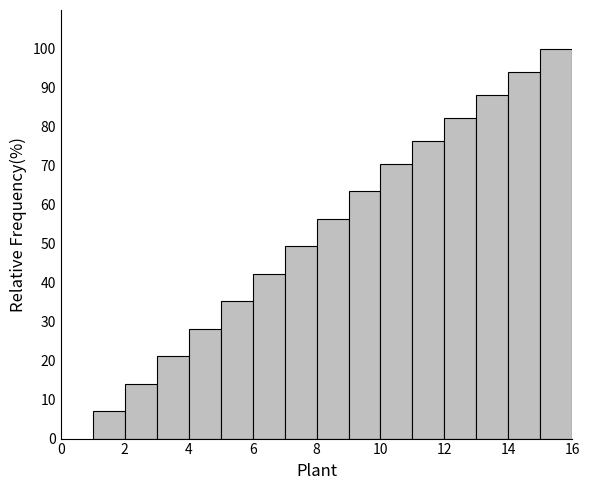

Reading left to right, list every bar in this chart as the range it spans on the x-axis followed by its height. The values are not printed on the chart, so give them approximately, as read against the axis.

1 to 2: 7
2 to 3: 14
3 to 4: 21
4 to 5: 28
5 to 6: 35
6 to 7: 42
7 to 8: 49
8 to 9: 56
9 to 10: 64
10 to 11: 71
11 to 12: 76
12 to 13: 82
13 to 14: 88
14 to 15: 94
15 to 16: 100